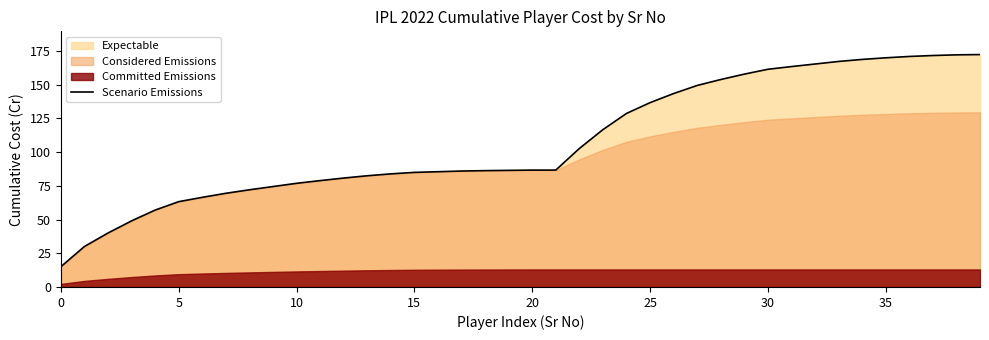

What is the change in value from 22 to 39?

+69.7